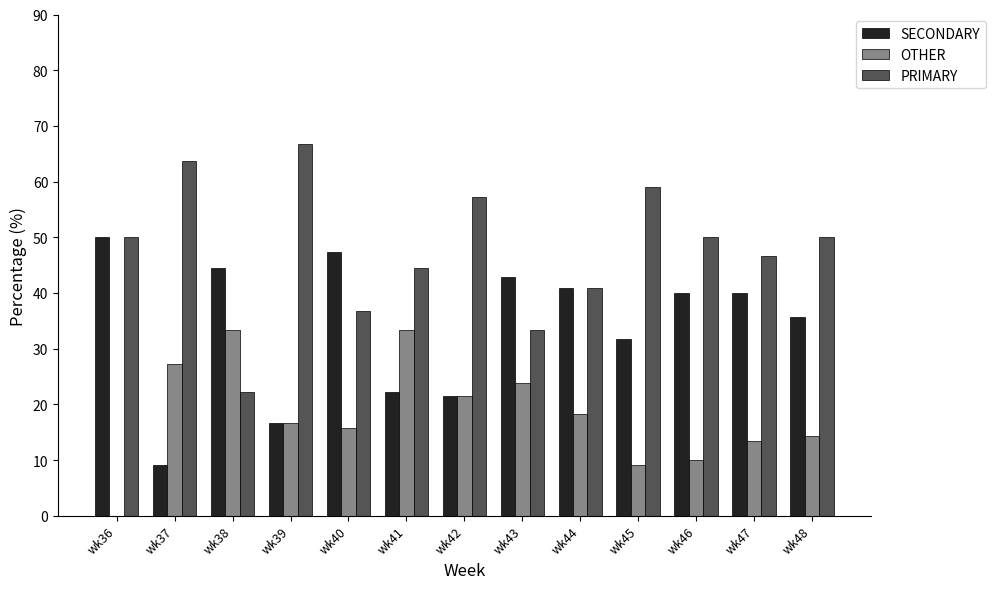

Is the value of SECONDARY at wk47 greater than the value of PRIMARY at wk42?

No